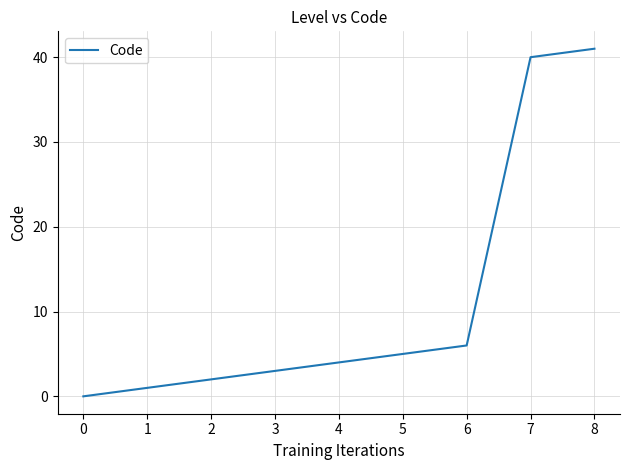

What is the difference between the maximum and minimum values?

41